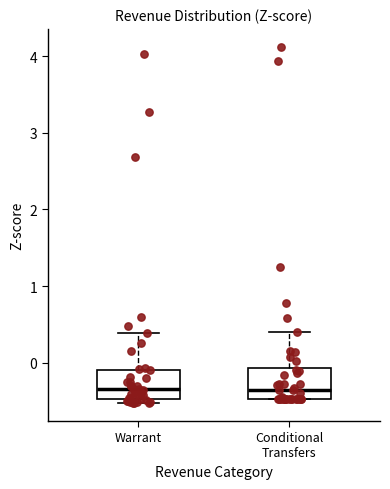

Reading left to right, read every box against the y-axis: the position of its median line, the range the box covers, and the ends of its whiskers. The values are not printed on the chart, so give them approximately, as read against the axis.

Warrant: median -0.3, box -0.5 to -0.1, whiskers -0.5 (just below the box's lower edge) to 0.4
Conditional Transfers: median -0.4, box -0.5 to -0.1, whiskers -0.5 to 0.4